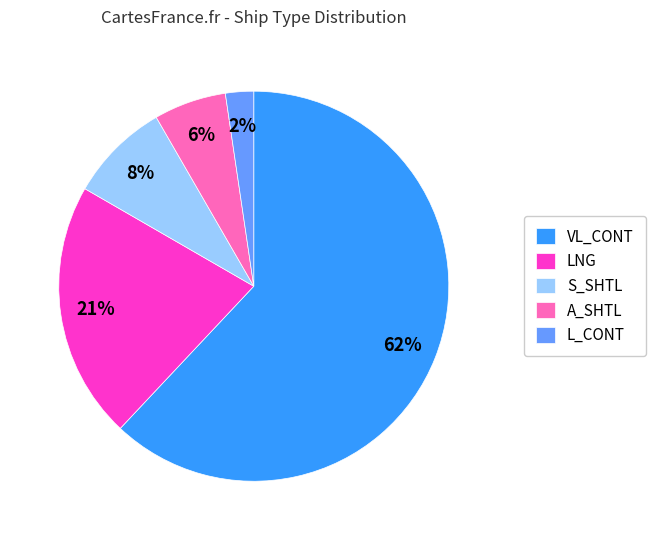

Count the number of slices in the pie.

5